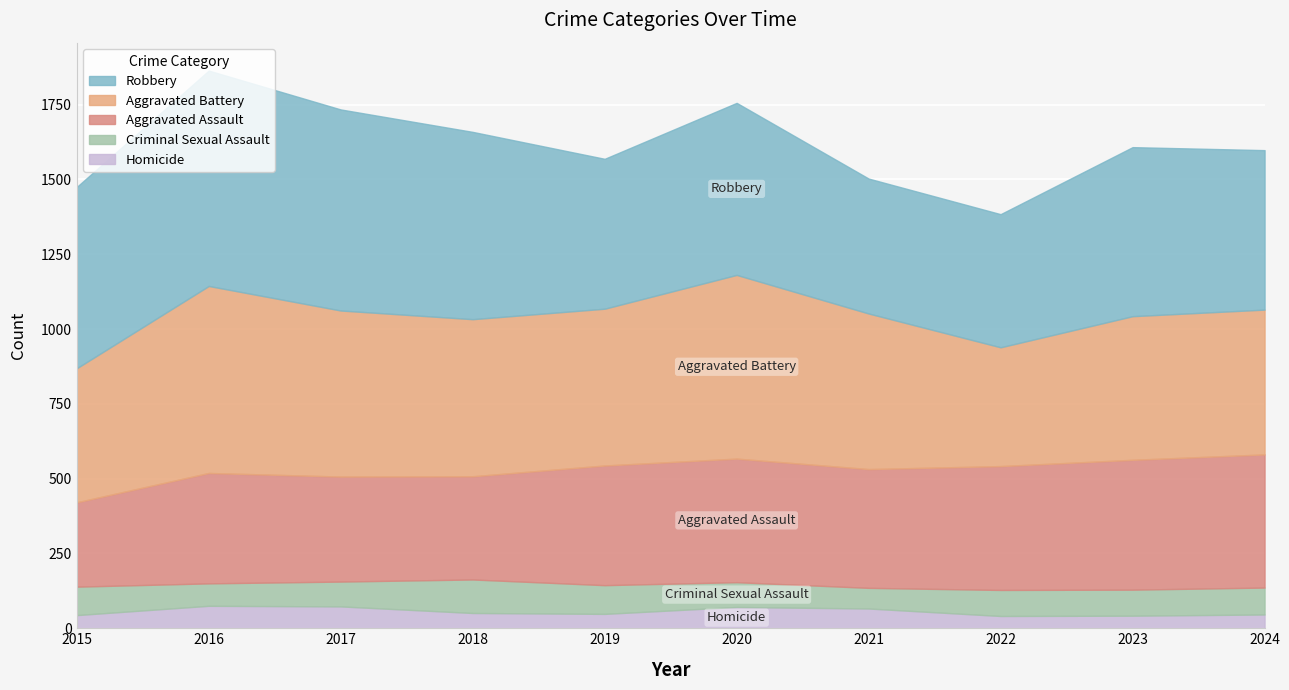

How many interior local peaks does the Aggravated Battery series have?

2